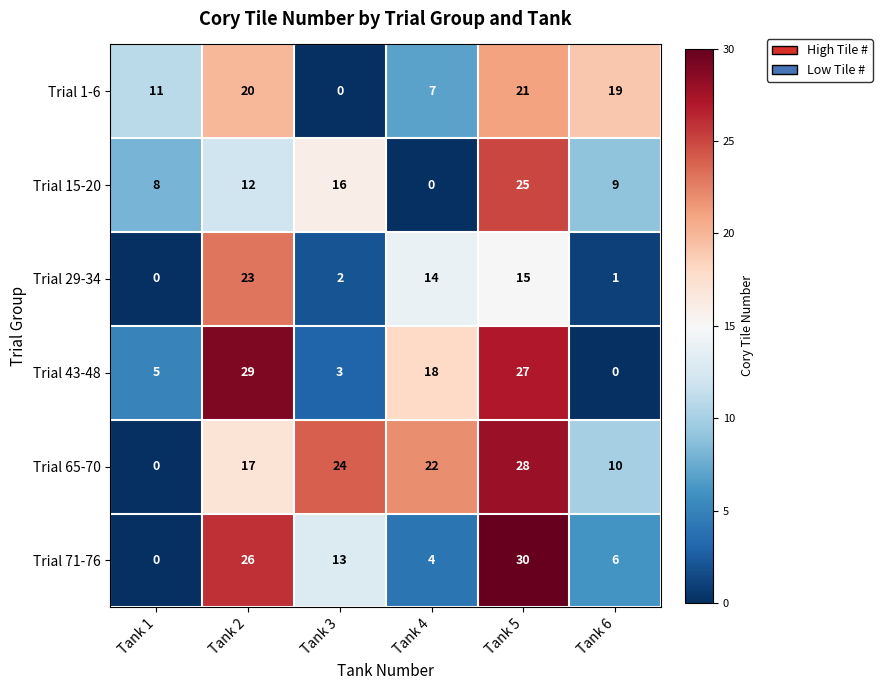

Which series has the widest spread of values?

Trial 71-76